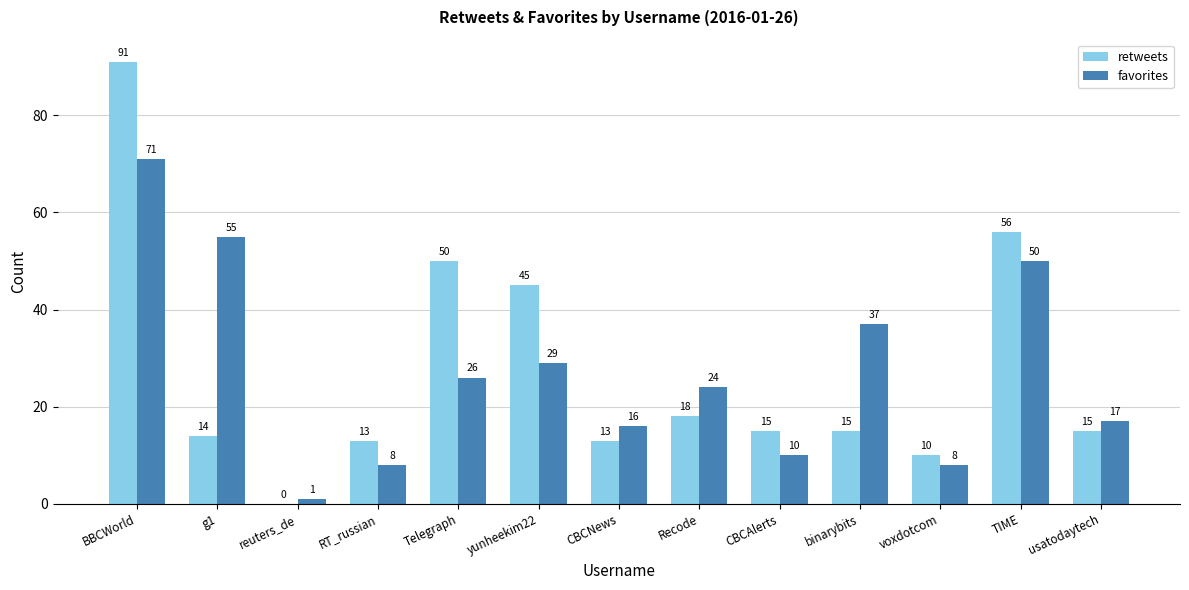

What is the sum of the favorites values at RT_russian and voxdotcom?

16